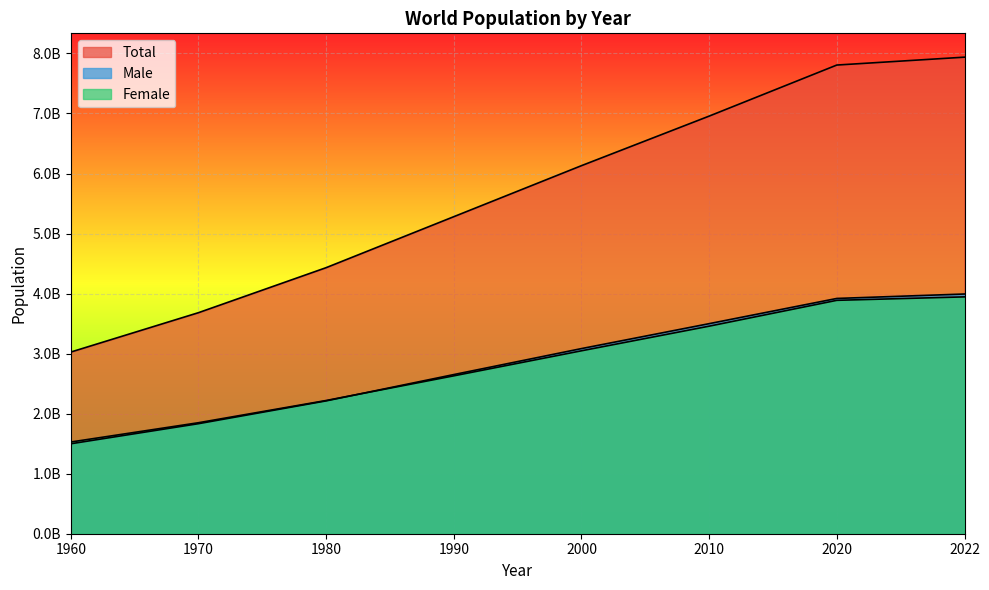

Reading right to left, list all the values displayed in this chart.

Total: 2022=7937905020	2020=7806633370	2010=6956152973	2000=6130766746	1990=5280950969	1980=4431643276	1970=3681773641	1960=3025887199
Male: 2022=3992766225	2020=3918929952	2010=3498944945	2000=3083775673	1990=2651037386	1980=2212629964	1970=1832903534	1960=1498332133
Female: 2022=3945138795	2020=3887703418	2010=3457208028	2000=3046991073	1990=2629913583	1980=2219013312	1970=1848870098	1960=1527555068